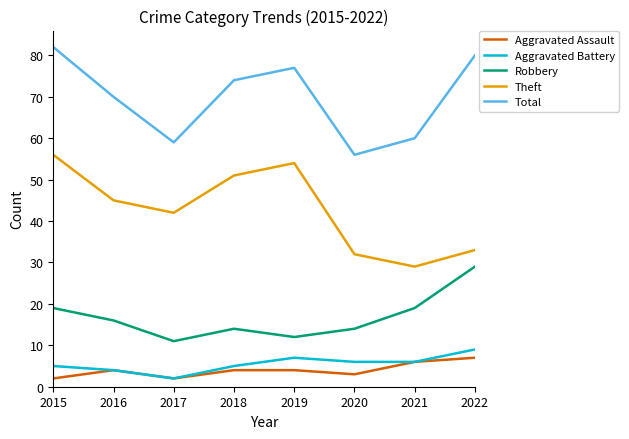

What is the difference between the maximum and minimum values in the Aggravated Battery series?

7